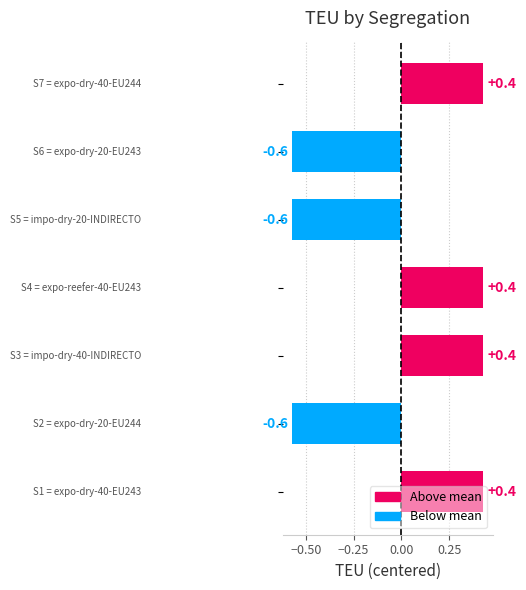

What is the greatest value displayed?

0.4